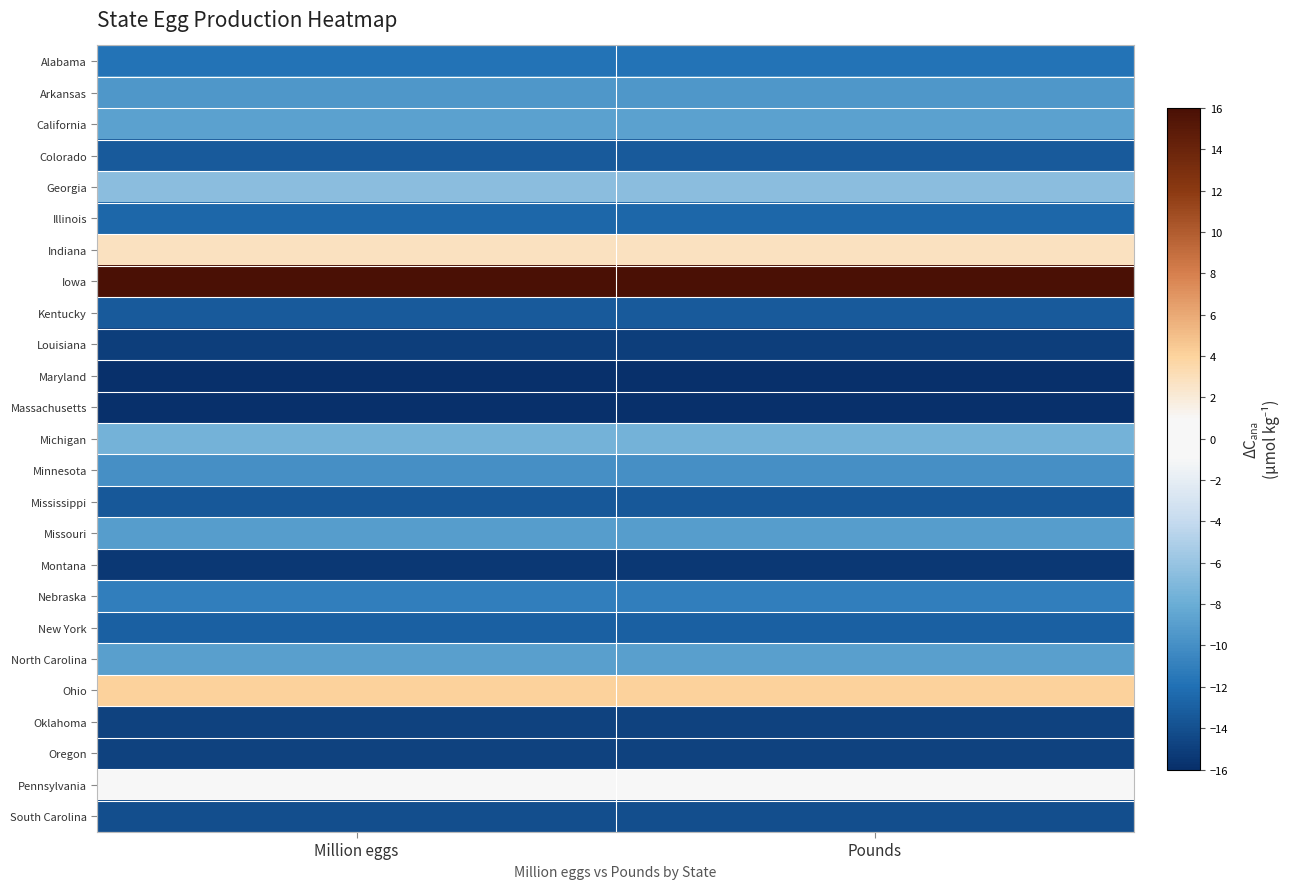

Reading left to right, extract all data points from this chart.

Alabama: Million eggs=-11.8	Pounds=-11.8
Arkansas: Million eggs=-9.4	Pounds=-9.4
California: Million eggs=-8.8	Pounds=-8.8
Colorado: Million eggs=-13.3	Pounds=-13.3
Georgia: Million eggs=-6.6	Pounds=-6.6
Illinois: Million eggs=-12.5	Pounds=-12.5
Indiana: Million eggs=2.8	Pounds=2.8
Iowa: Million eggs=16.0	Pounds=16.0
Kentucky: Million eggs=-13.3	Pounds=-13.3
Louisiana: Million eggs=-15.1	Pounds=-15.1
Maryland: Million eggs=-15.9	Pounds=-15.9
Massachusetts: Million eggs=-16.0	Pounds=-16.0
Michigan: Million eggs=-7.6	Pounds=-7.6
Minnesota: Million eggs=-10.0	Pounds=-10.0
Mississippi: Million eggs=-13.4	Pounds=-13.4
Missouri: Million eggs=-9.1	Pounds=-9.1
Montana: Million eggs=-15.5	Pounds=-15.5
Nebraska: Million eggs=-11.1	Pounds=-11.1
New York: Million eggs=-12.9	Pounds=-12.9
North Carolina: Million eggs=-9.0	Pounds=-9.0
Ohio: Million eggs=4.0	Pounds=4.0
Oklahoma: Million eggs=-14.8	Pounds=-14.8
Oregon: Million eggs=-14.8	Pounds=-14.8
Pennsylvania: Million eggs=0.7	Pounds=0.7
South Carolina: Million eggs=-14.1	Pounds=-14.1